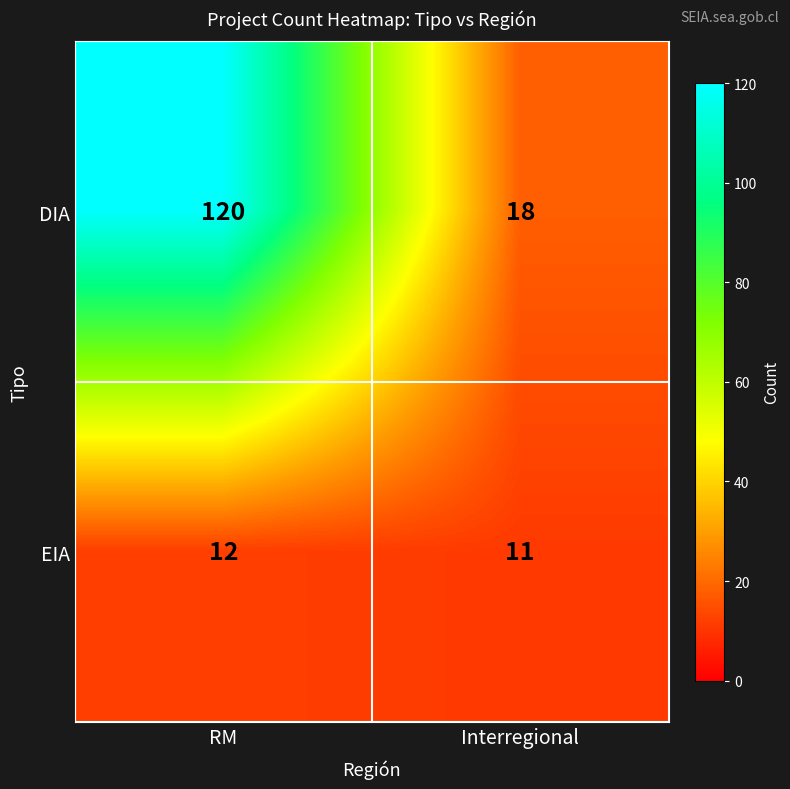

True or false: DIA has a value of 27 at Interregional.

False